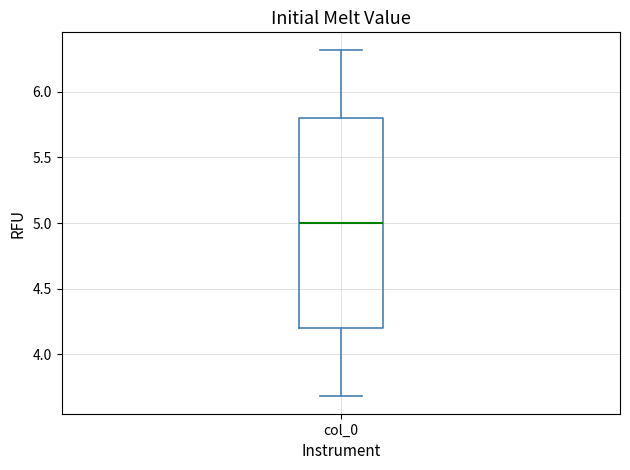

Read this box plot against the y-axis: the position of the median line, the range covered by the box, and the ends of both whiskers. The values are not printed on the chart, so give them approximately, as read against the axis.

median 5.0, box 4.2 to 5.8, whiskers 3.7 to 6.3